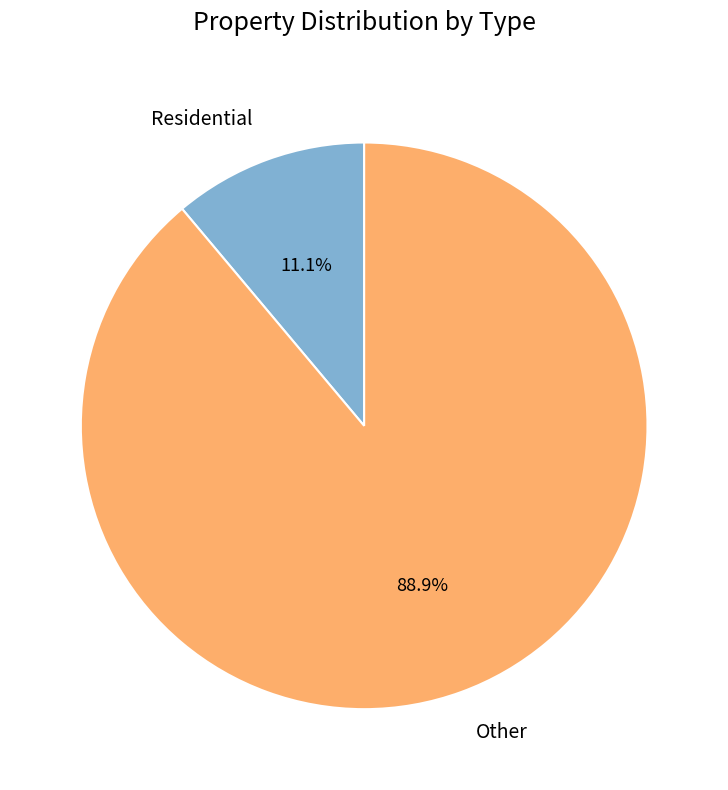

Is there a majority slice in this chart?

Yes